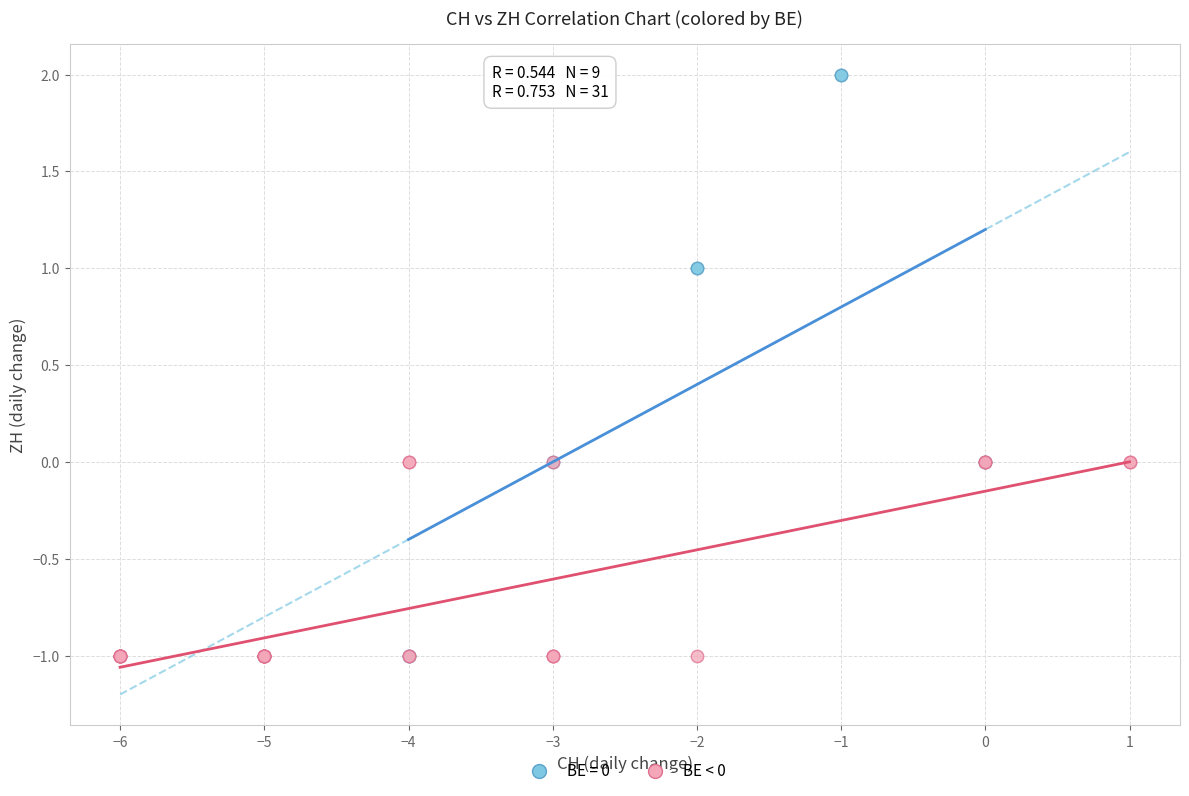

Which series reaches the maximum Y coordinate?

BE = 0